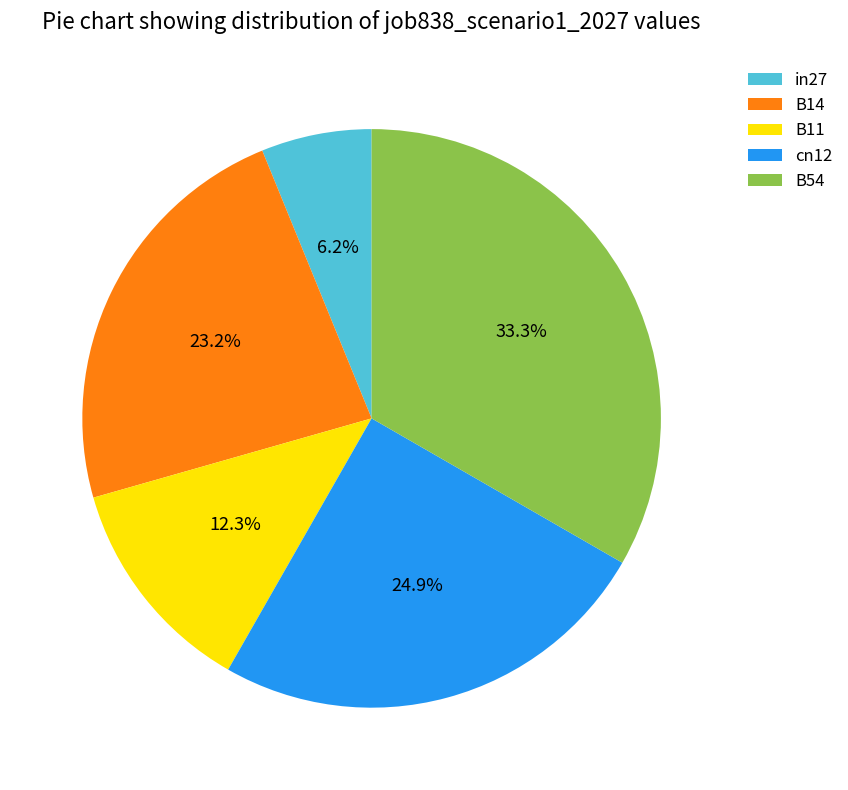

How many slices are in this pie chart?

5